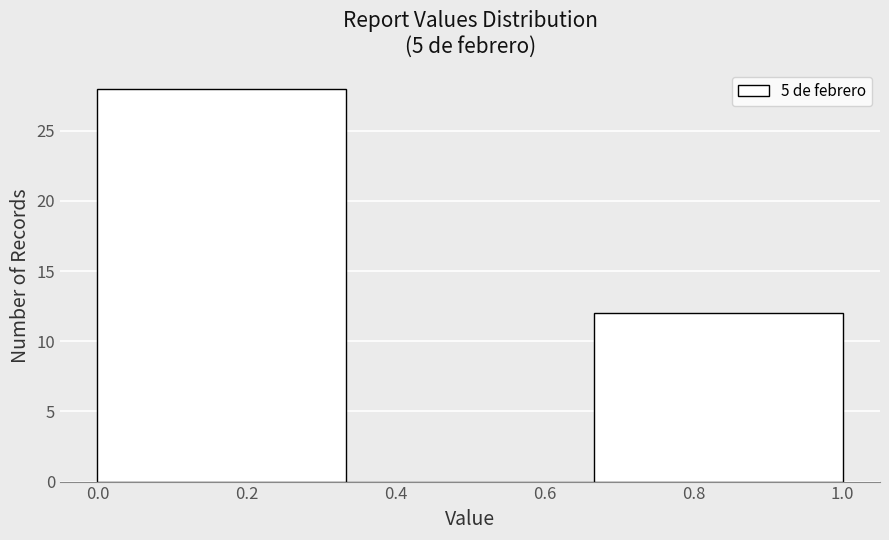

Reading left to right, list every bar in this chart as the range it spans on the x-axis followed by its height. Neither the bar edges nor the heights are printed on the chart, so give them approximately, as read against the axes.

0.00 to 0.34: 28
0.34 to 0.66: 0
0.66 to 1.00: 12